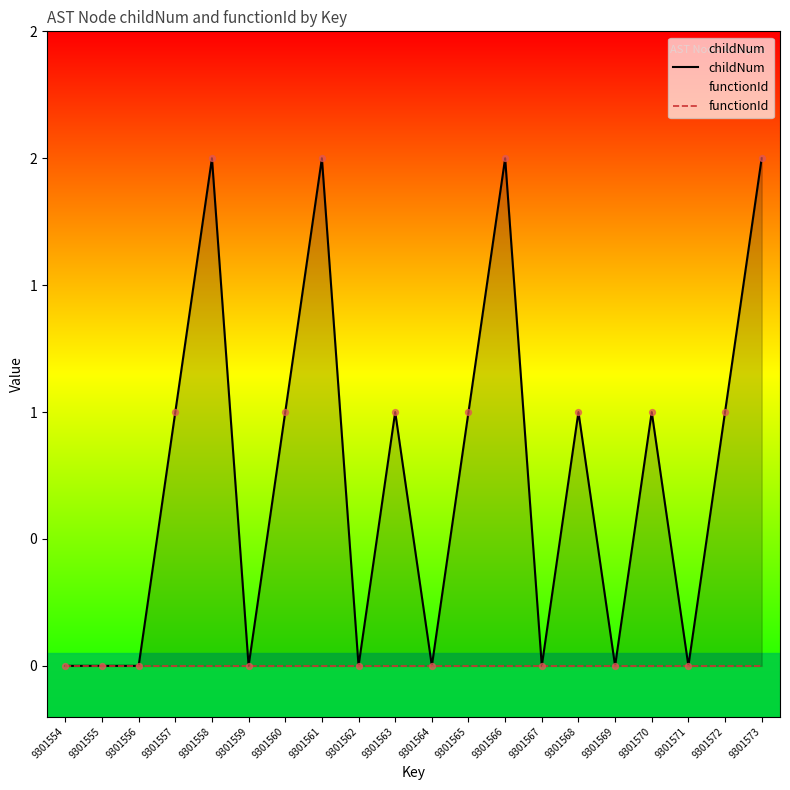

Which series has the widest spread of Y values?

childNum